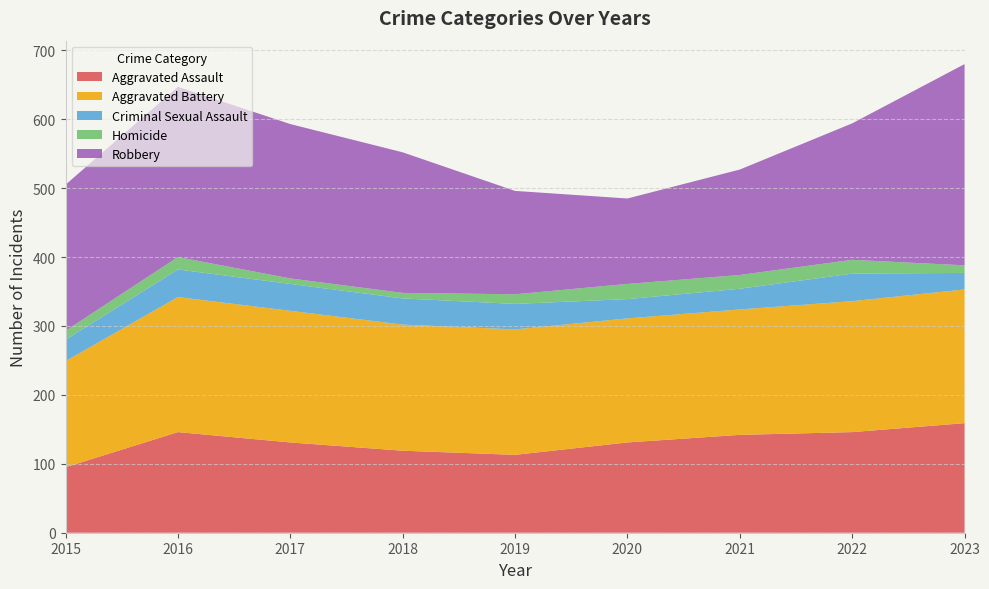

Reading right to left, transcribe all the data shown in this chart.

Aggravated Assault: 159	146	142	131	113	119	131	146	95
Aggravated Battery: 194	190	182	180	182	183	191	196	154
Criminal Sexual Assault: 24	40	30	28	37	38	39	40	31
Homicide: 11	20	20	22	14	8	8	18	13
Robbery: 292	198	153	124	150	204	224	247	212